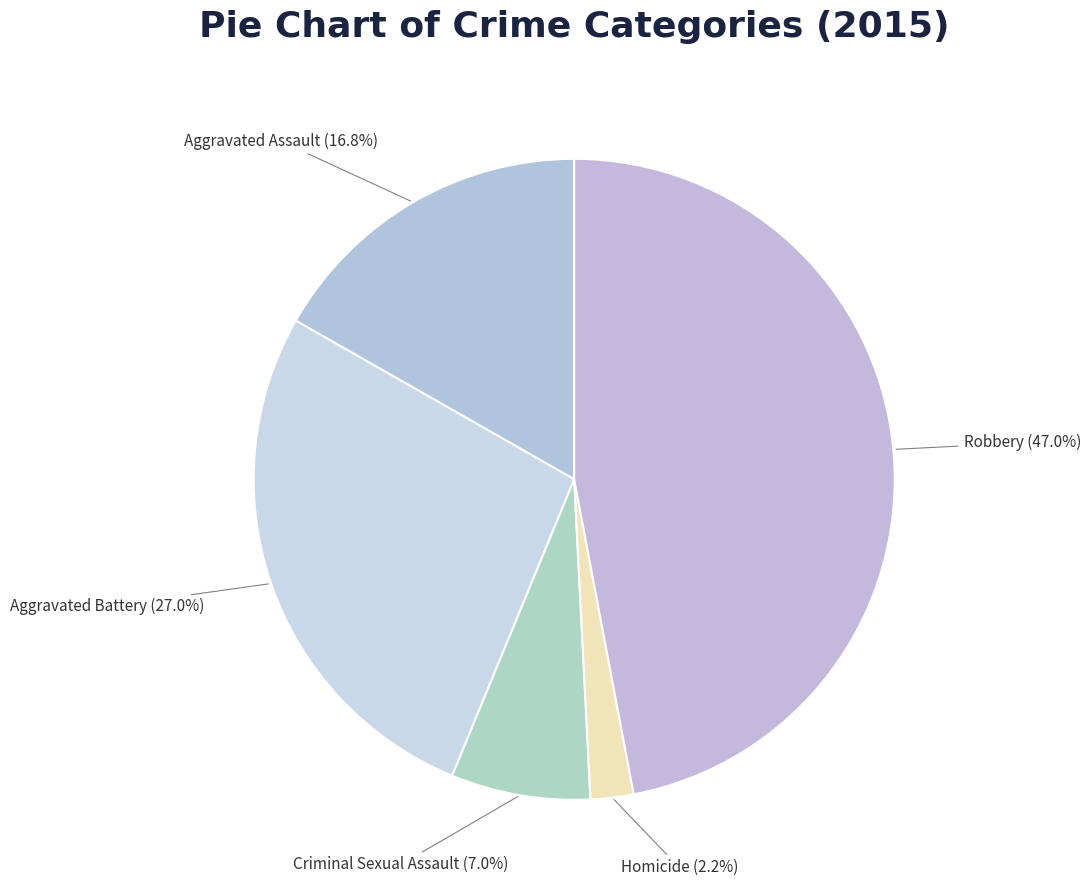

How many slices are in this pie chart?

5